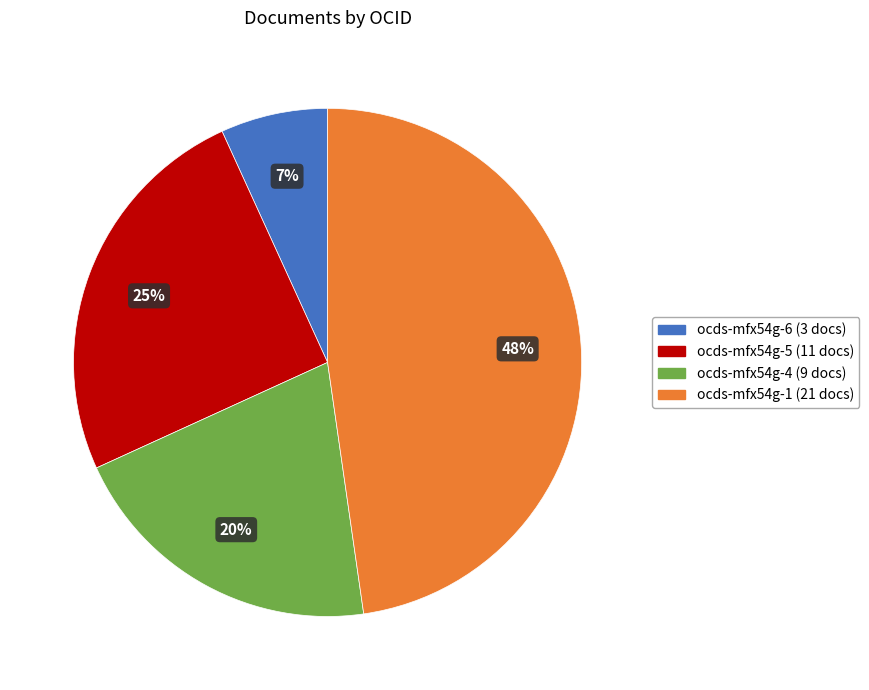

Which slice is the smallest?

ocds-mfx54g-6